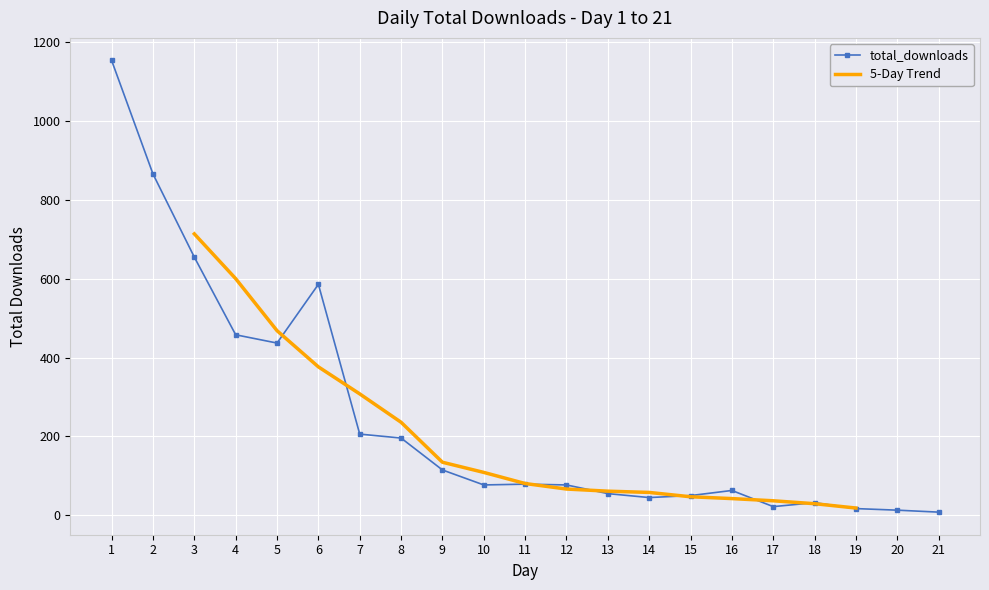

At which category does the chart reach its minimum across all series?

21